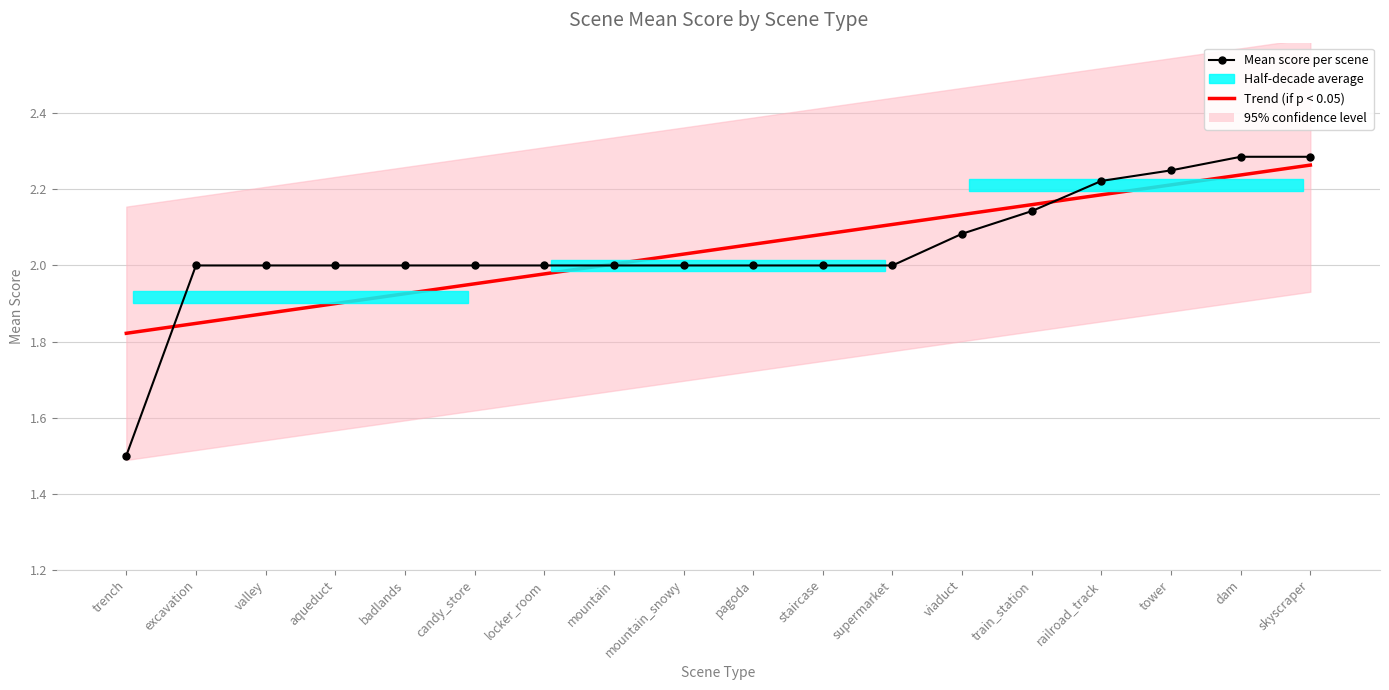

What is the minimum value shown in the chart?

1.5